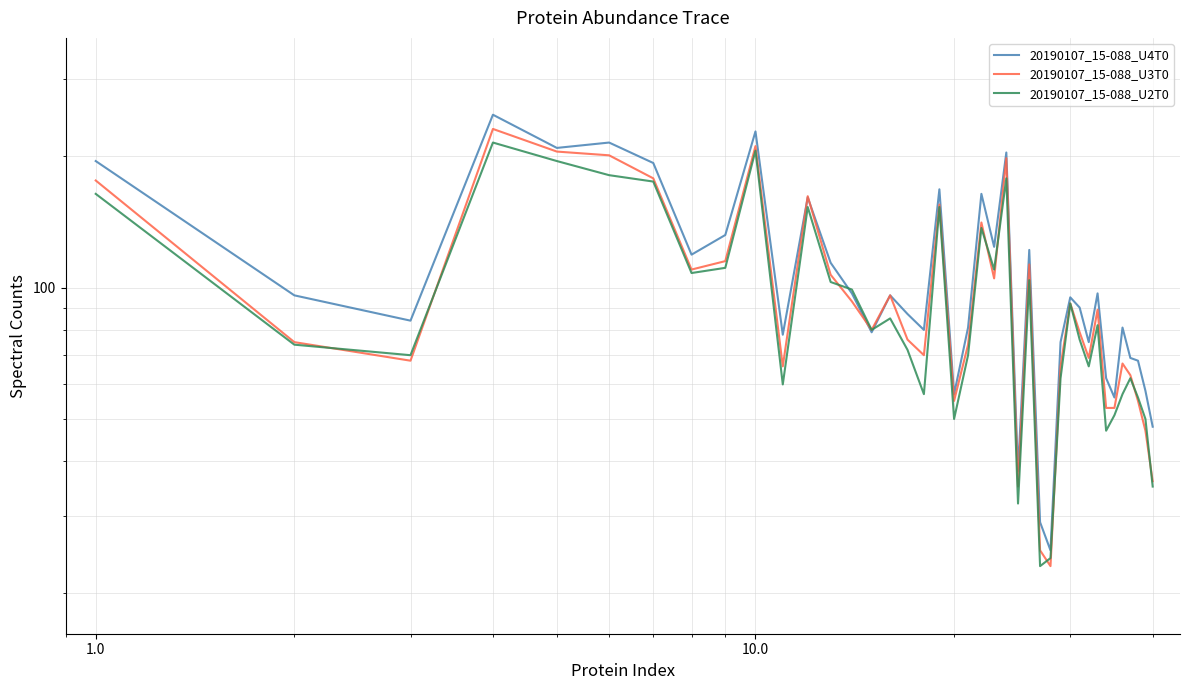

Which series ends up on top after the final intersection of 20190107_15-088_U2T0 and 20190107_15-088_U4T0?

20190107_15-088_U4T0